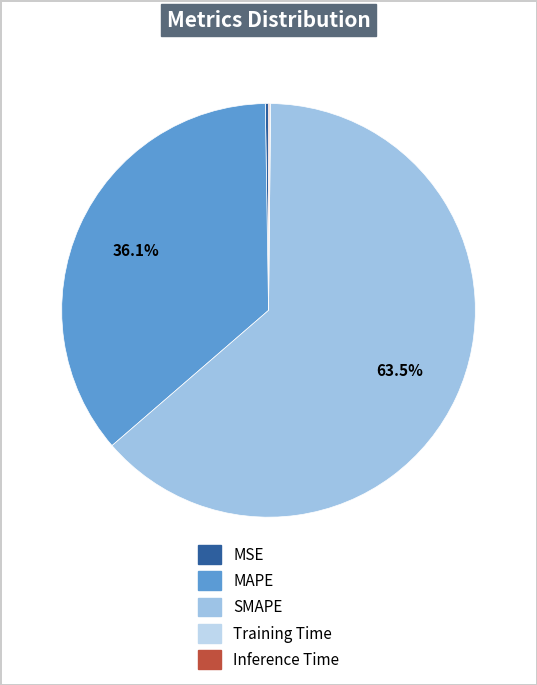

Is there a majority slice in this chart?

Yes